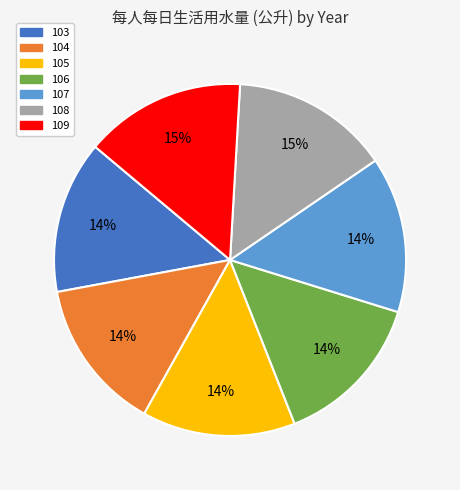

Is the sum of 103 and 106 greater than half?

No